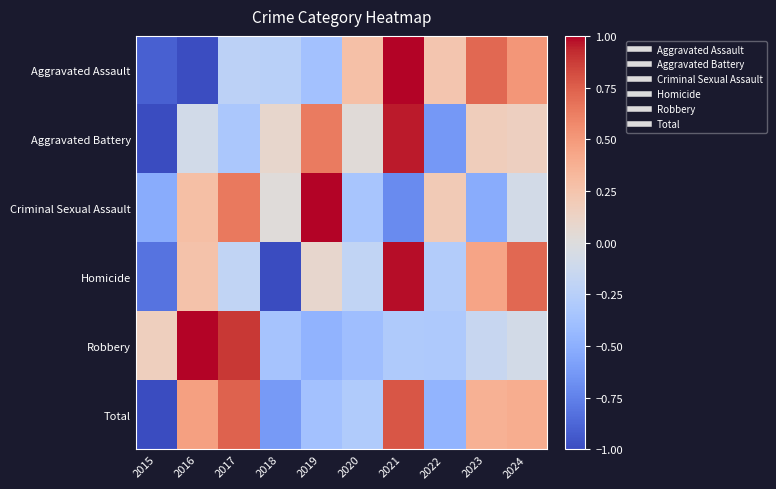

Reading left to right, extract all data points from this chart.

Aggravated Assault: 2015=-0.9	2016=-1.0	2017=-0.2	2018=-0.2	2019=-0.4	2020=0.3	2021=1.0	2022=0.2	2023=0.7	2024=0.5
Aggravated Battery: 2015=-1.0	2016=-0.1	2017=-0.3	2018=0.1	2019=0.6	2020=0.0	2021=1.0	2022=-0.6	2023=0.2	2024=0.2
Criminal Sexual Assault: 2015=-0.5	2016=0.3	2017=0.6	2018=0.0	2019=1.0	2020=-0.3	2021=-0.7	2022=0.2	2023=-0.5	2024=-0.1
Homicide: 2015=-0.8	2016=0.3	2017=-0.2	2018=-1.0	2019=0.1	2020=-0.2	2021=1.0	2022=-0.3	2023=0.4	2024=0.7
Robbery: 2015=0.2	2016=1.0	2017=0.9	2018=-0.4	2019=-0.5	2020=-0.4	2021=-0.3	2022=-0.3	2023=-0.2	2024=-0.1
Total: 2015=-1.0	2016=0.5	2017=0.7	2018=-0.6	2019=-0.4	2020=-0.3	2021=0.8	2022=-0.5	2023=0.4	2024=0.4